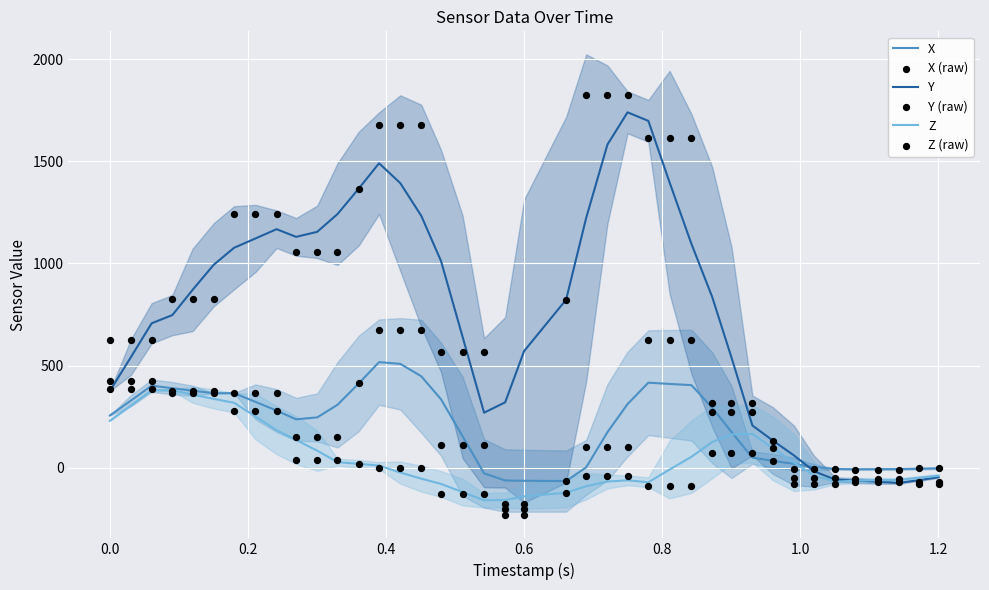

Which series has the widest spread of Y values?

Y (raw)